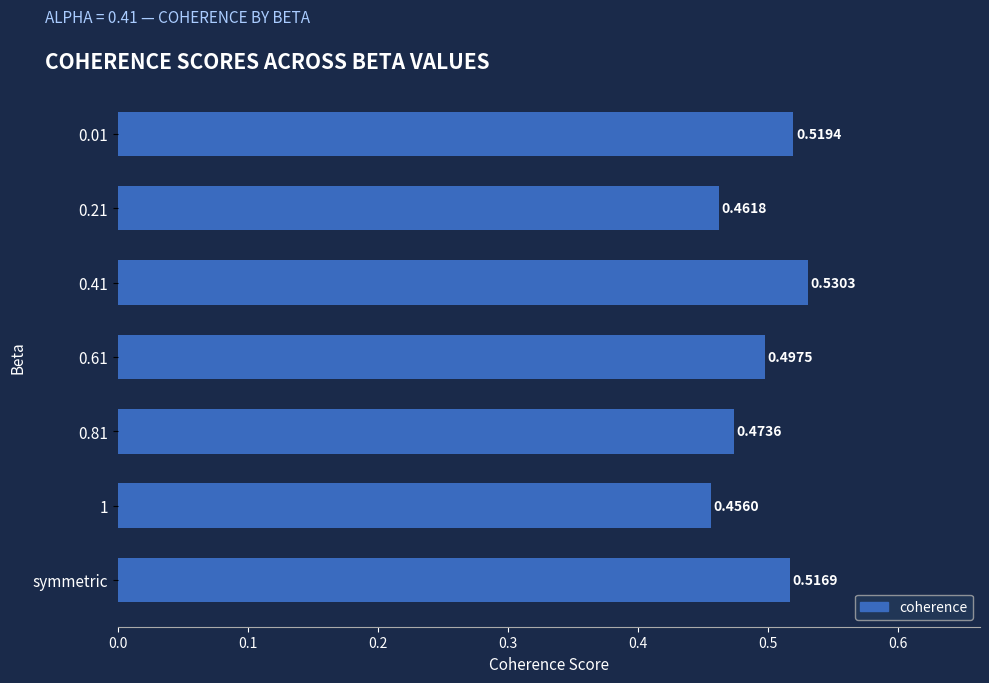

What is the label of the 1st bar from the bottom?

symmetric